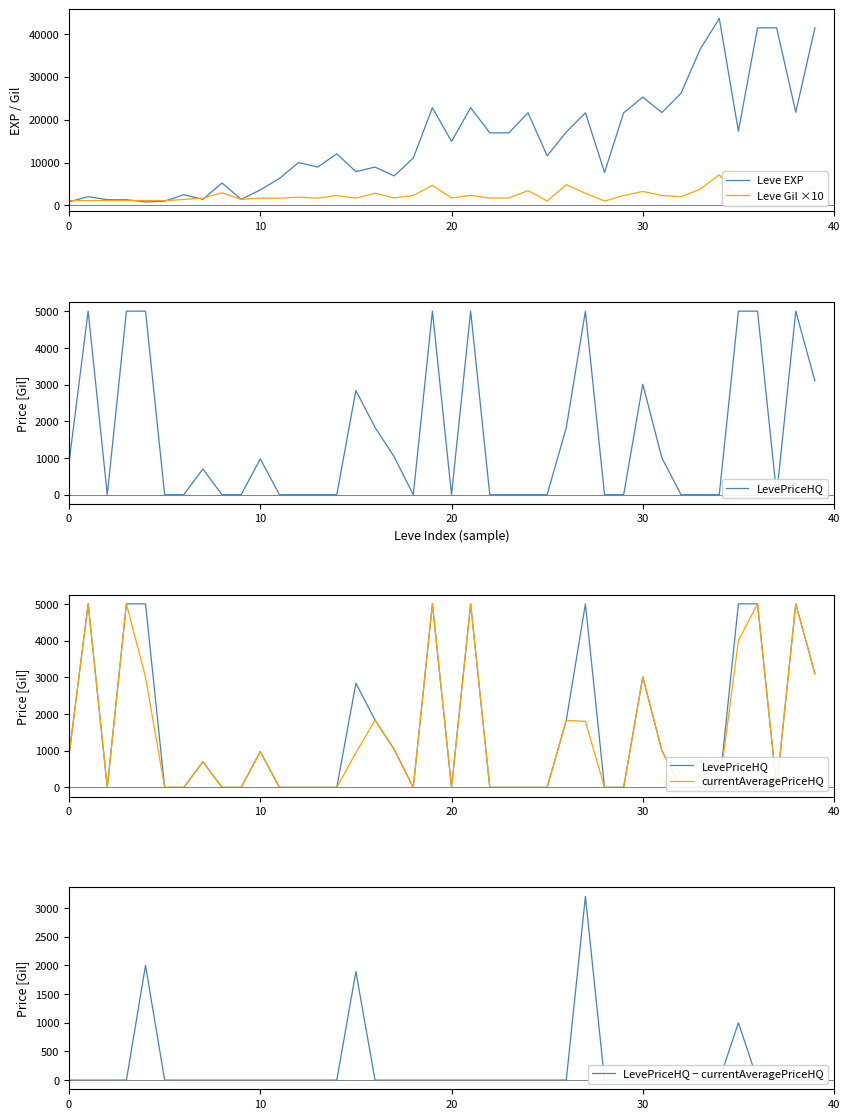

The value of currentAveragePriceHQ at 28 is -2152. True or false?

False